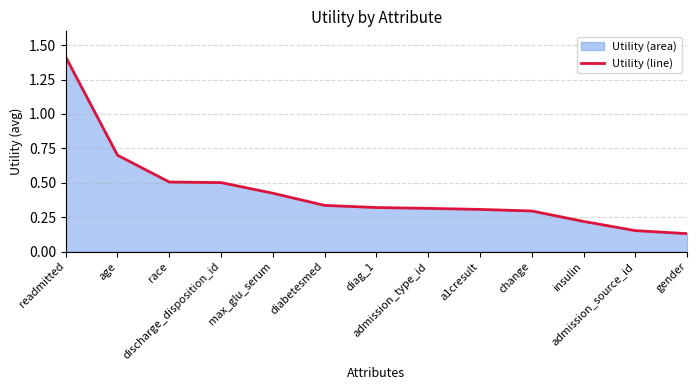

What is the value of the 9th point from the left?

0.3